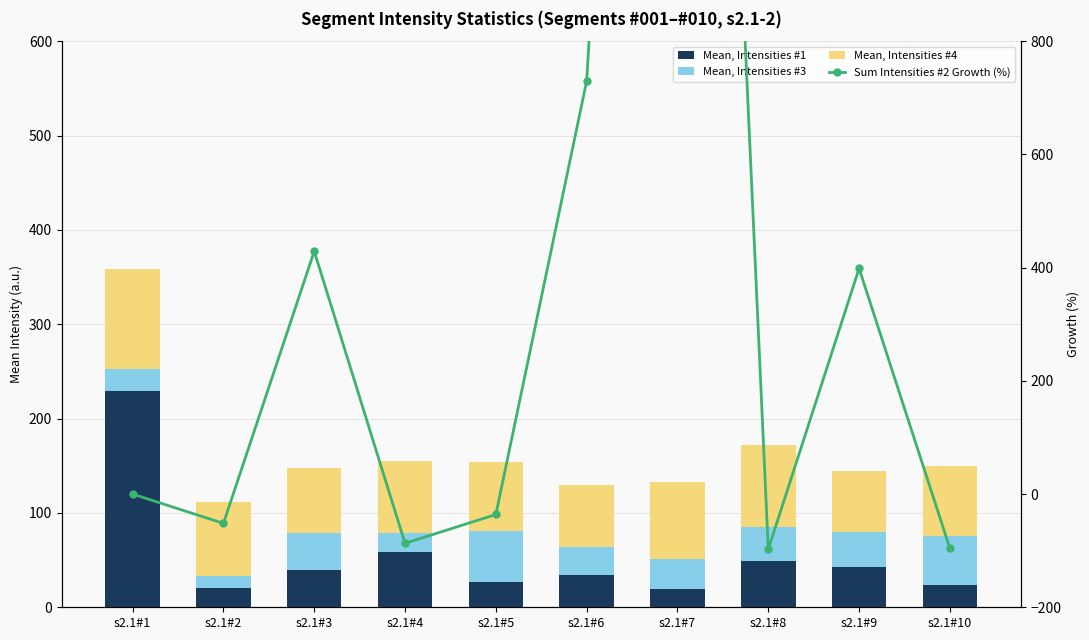

Is the value of Mean, Intensities #3 at s2.1#3 greater than the value of Sum Intensities #2 Growth (%) at s2.1#9?

No